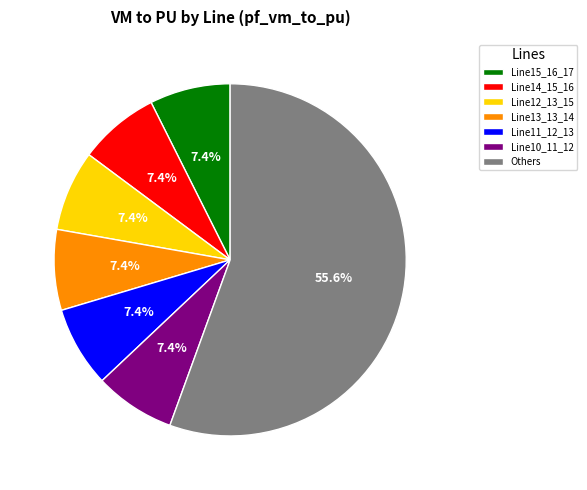

Which has a higher value, Others or Line10_11_12?

Others